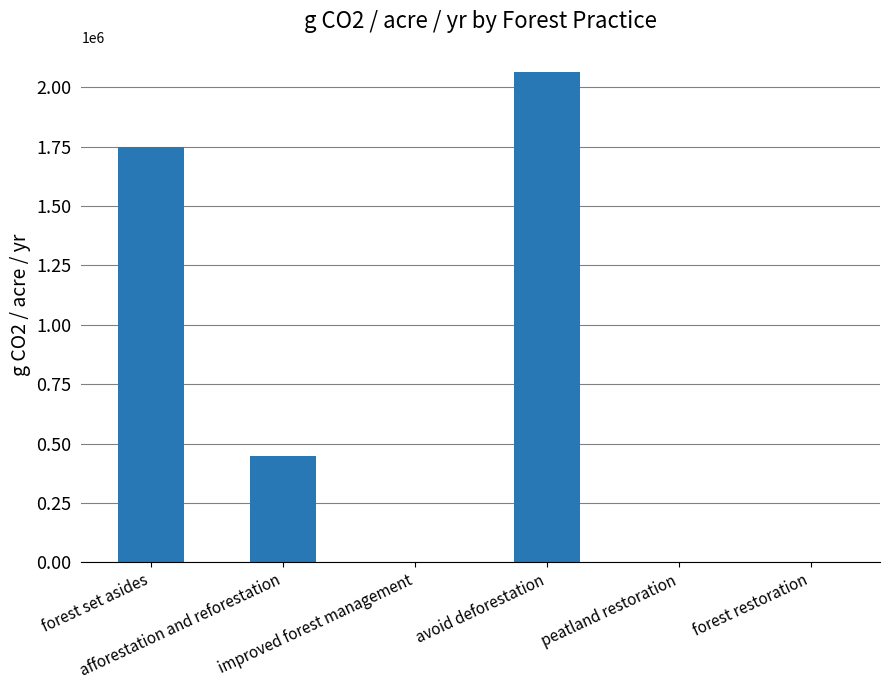

What is the average value?

710075.5